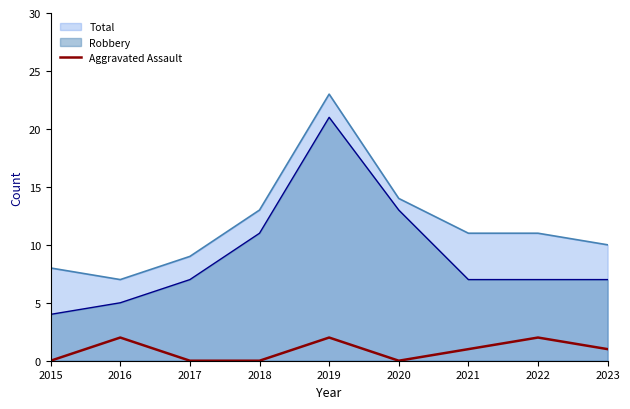

At which label does Total reach its peak?

2019